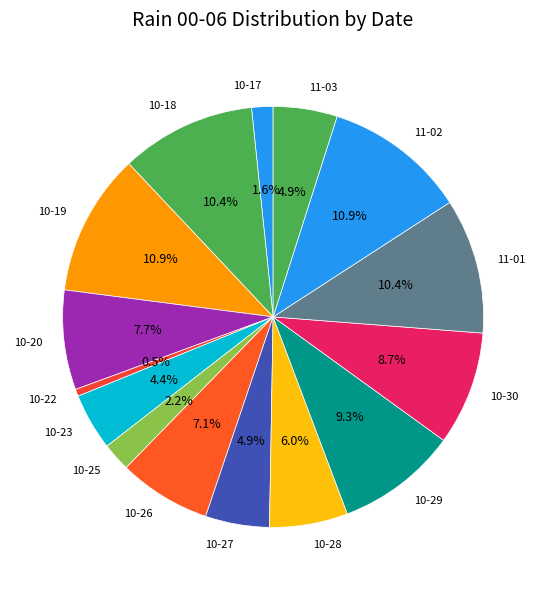

What is the smallest slice in the pie chart?

10-22